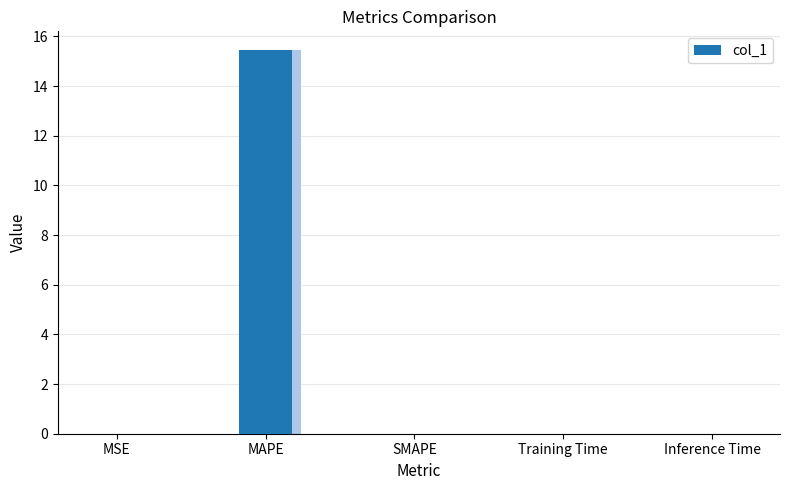

What is the label of the 1st bar from the right?

Inference Time